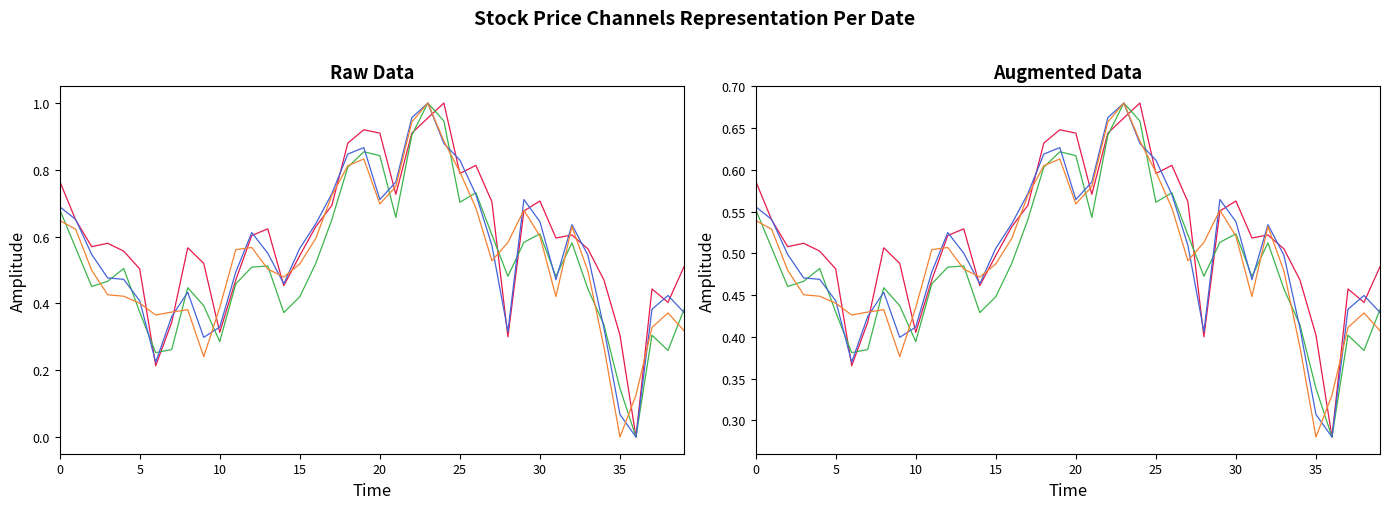

Which has a higher value, 28 or 38?

38